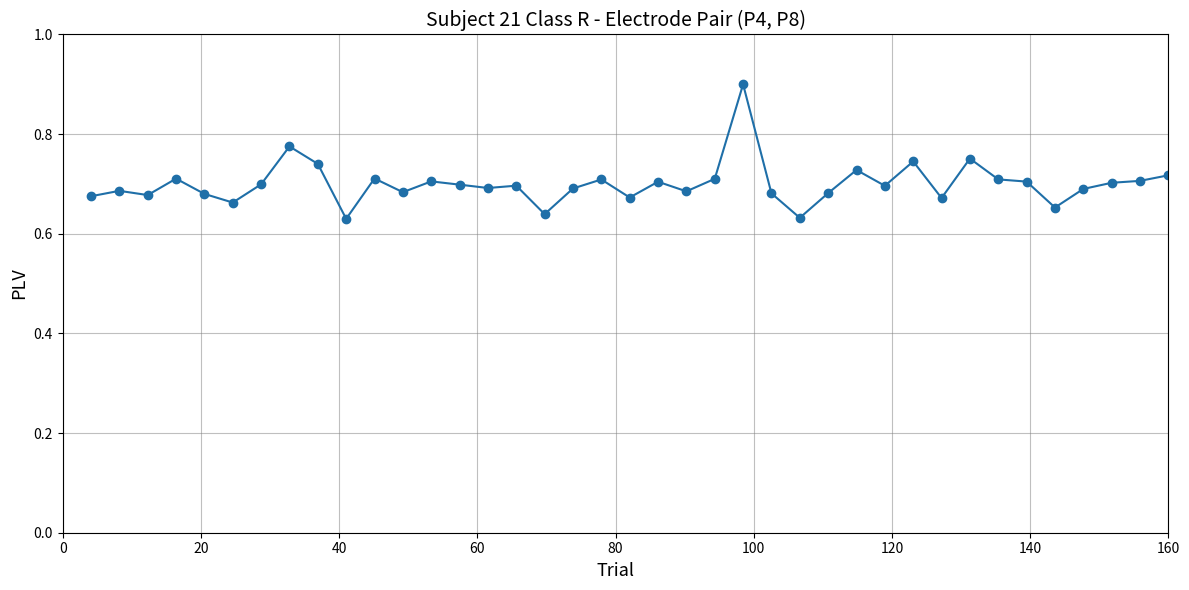

What is the maximum value shown in the chart?

0.9